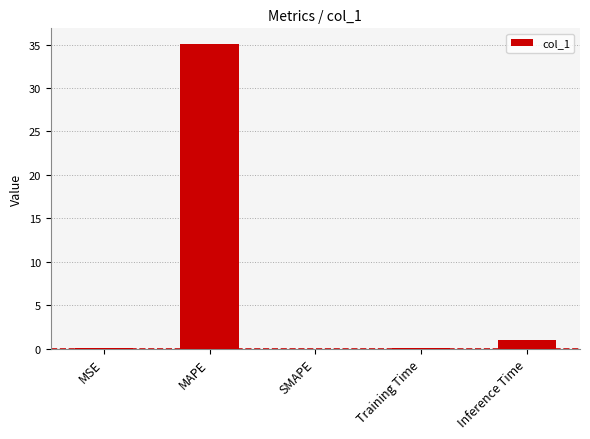

What is the greatest value displayed?

35.1